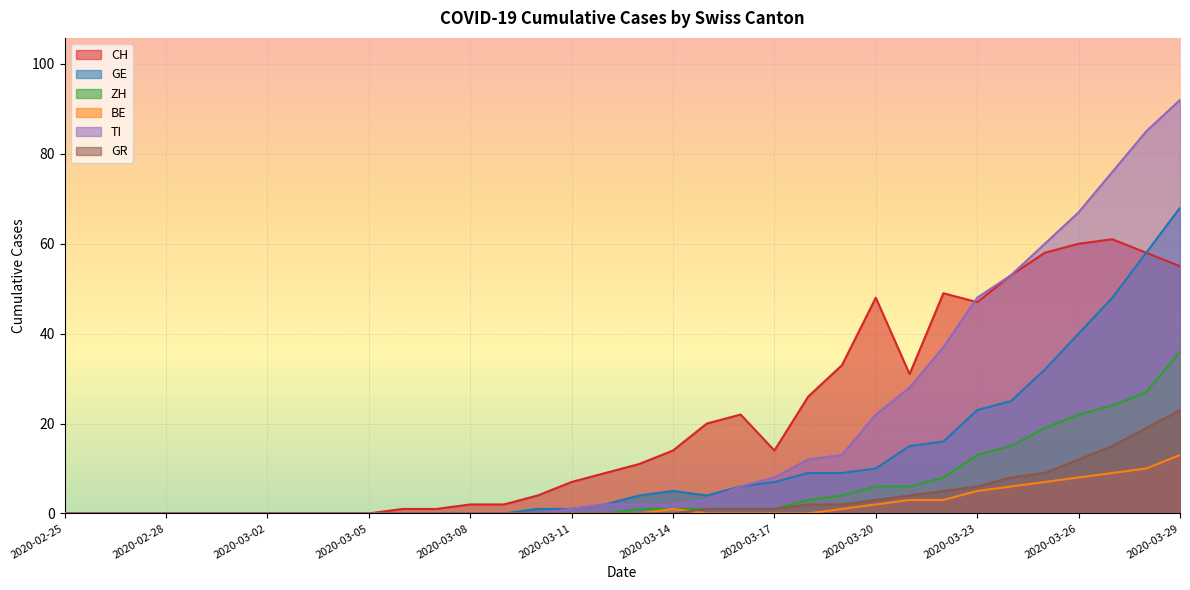

True or false: TI has more than 1 interior local peaks.

False